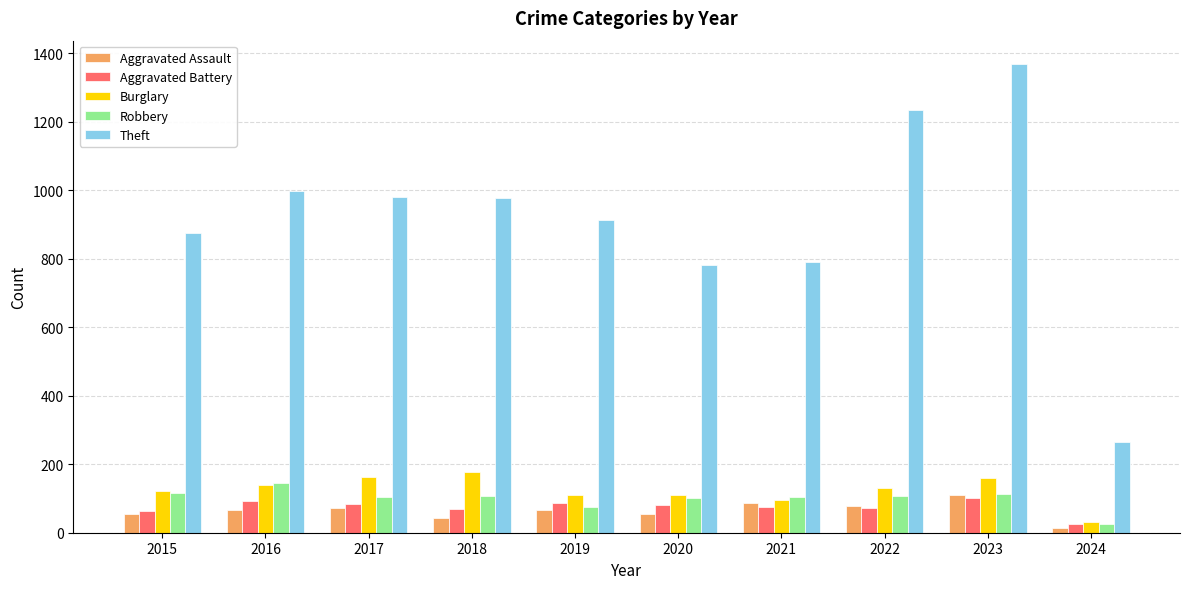

At which category is the sum across all series the highest?

2023